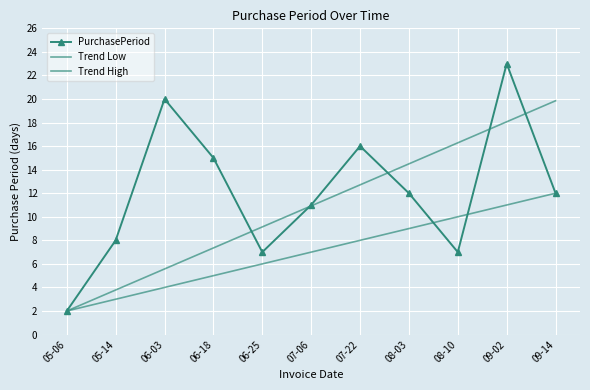

Which series has the largest range (max minus min)?

PurchasePeriod